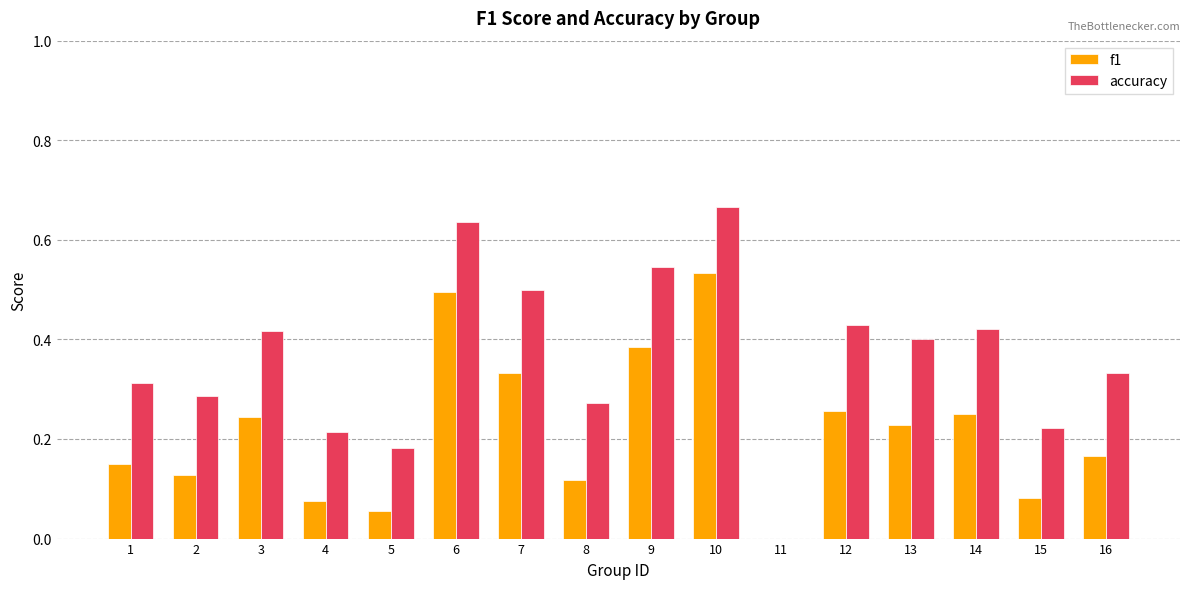

How many categories are shown in the chart?

16